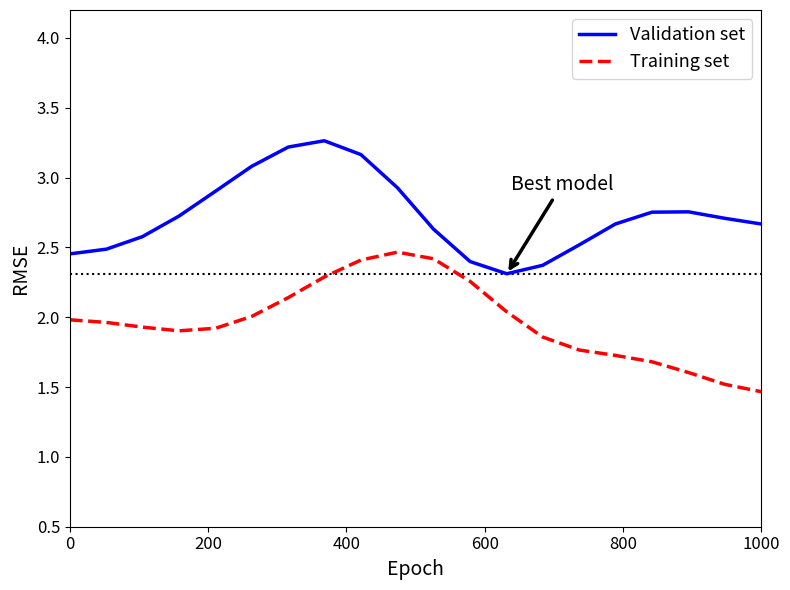

True or false: Validation set and Training set cross at least once.

False